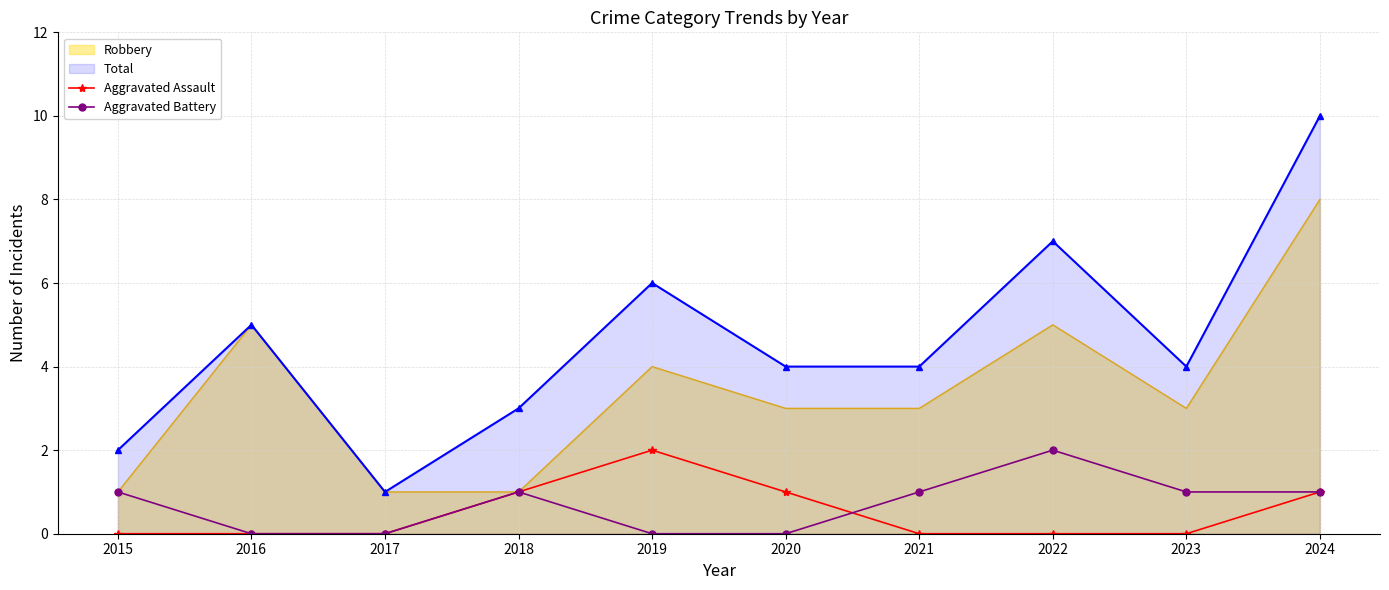

What is the greatest value displayed?

10